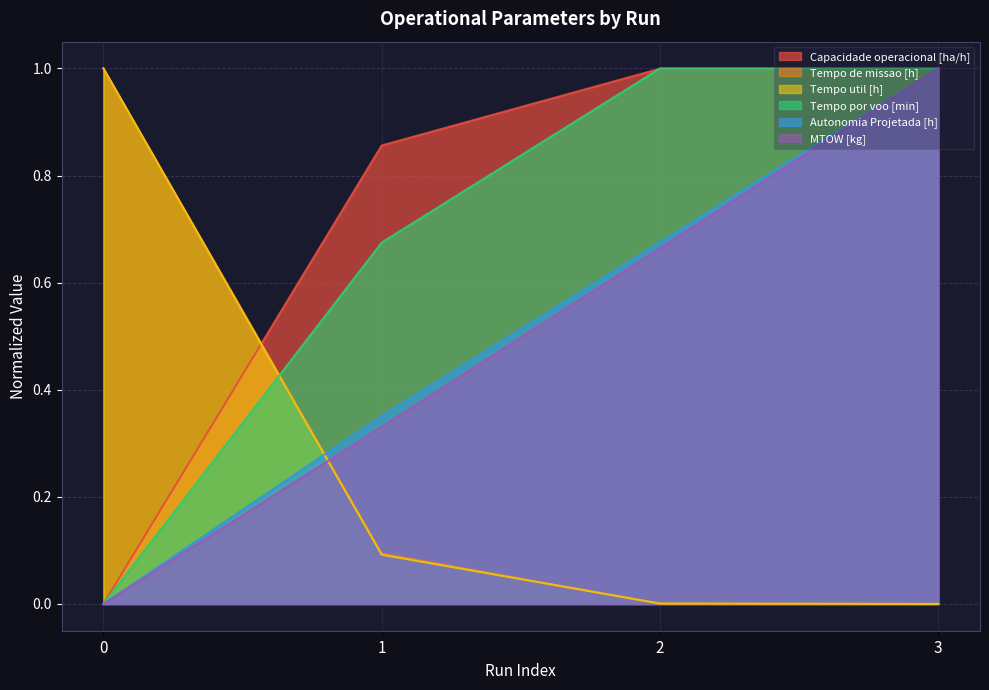

Is the value of Tempo de missao [h] at 1 greater than the value of Autonomia Projetada [h] at 0?

Yes